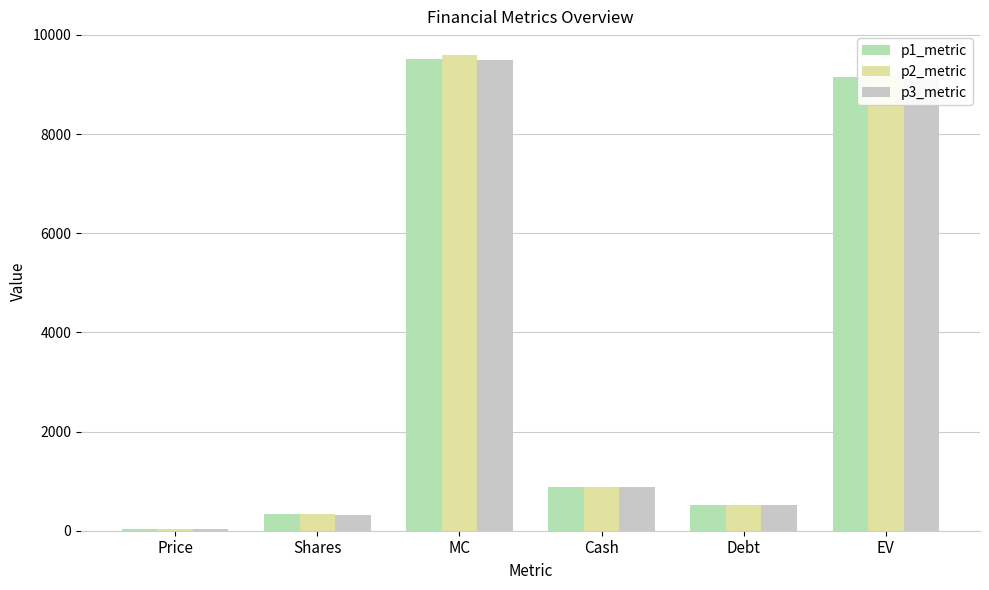

Which series has the widest spread of values?

p2_metric